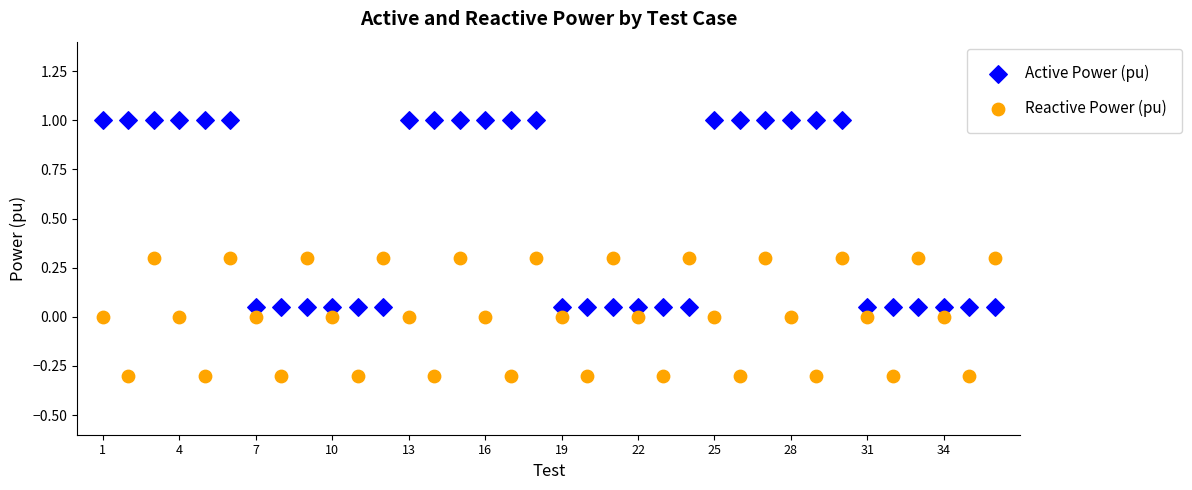

Which series has the widest spread of Y values?

Active Power (pu)